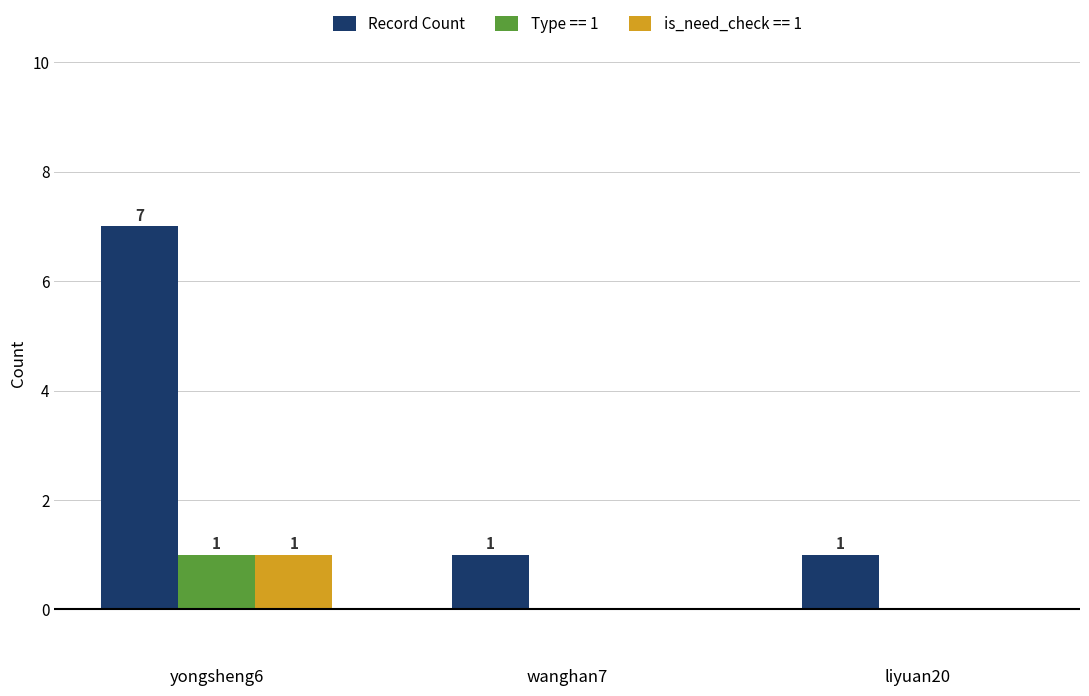

At which category does the chart reach its peak across all series?

yongsheng6